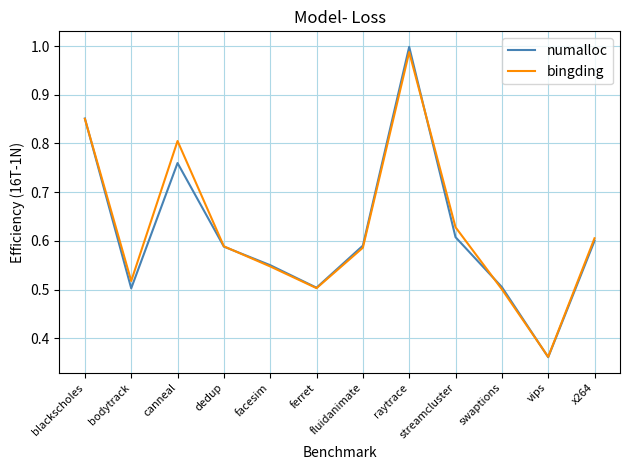

At how many categories does at least one series exceed 0?

12